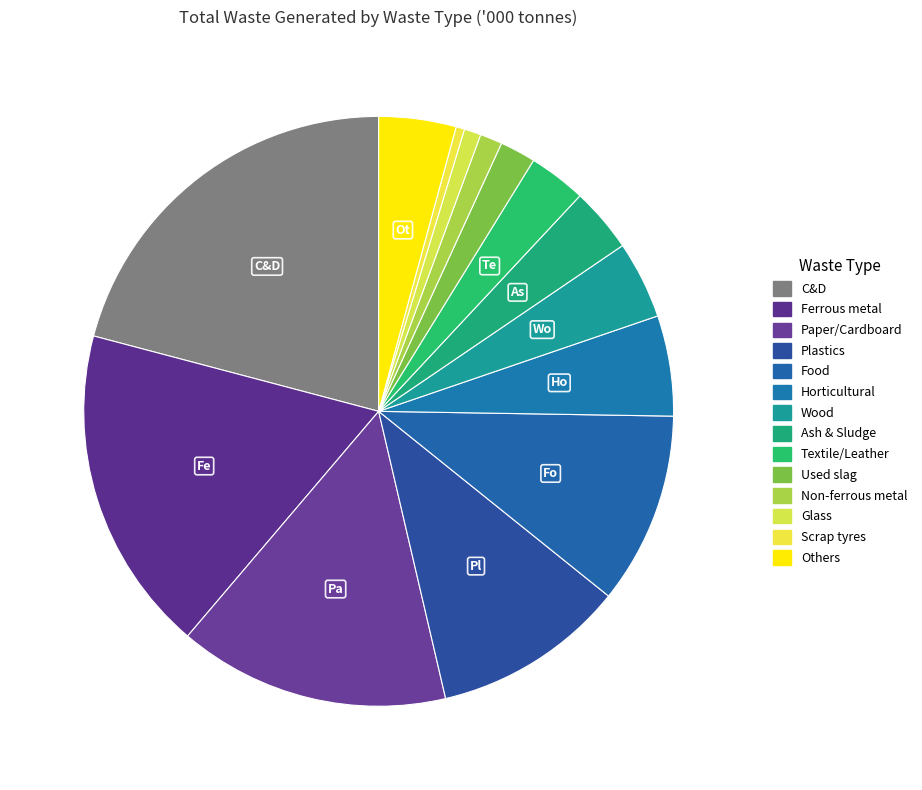

Count the number of slices in the pie.

14